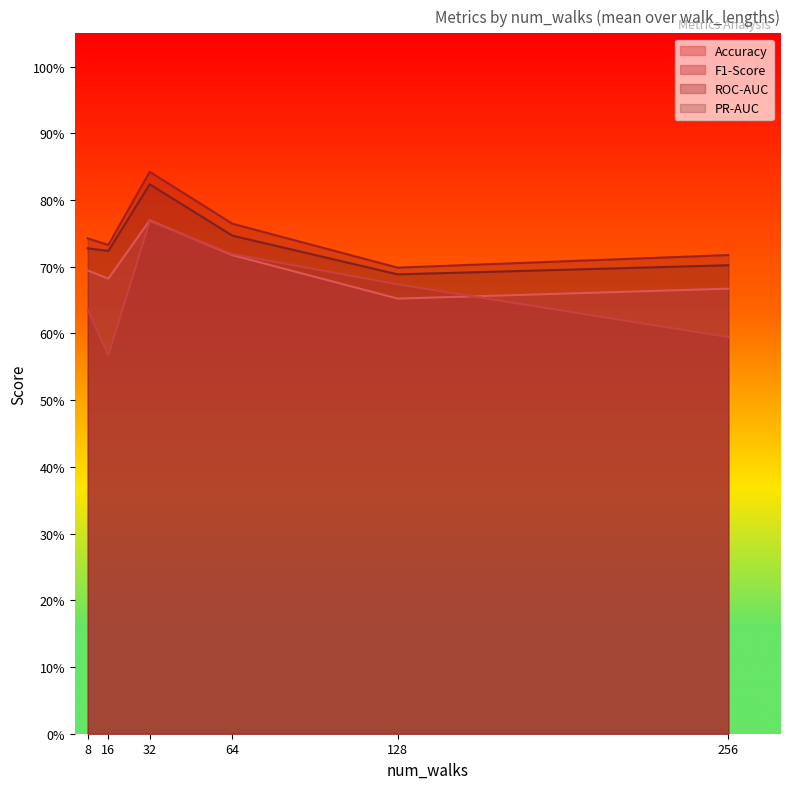

Which series has the largest range (max minus min)?

F1-Score